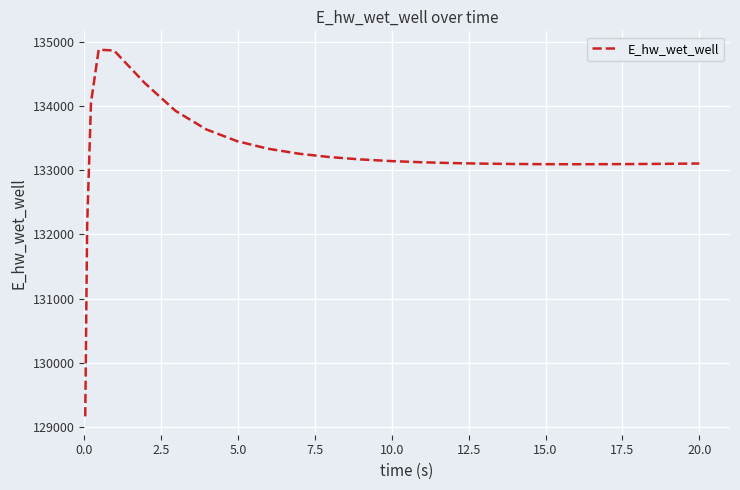

What is the greatest value displayed?

134878.6